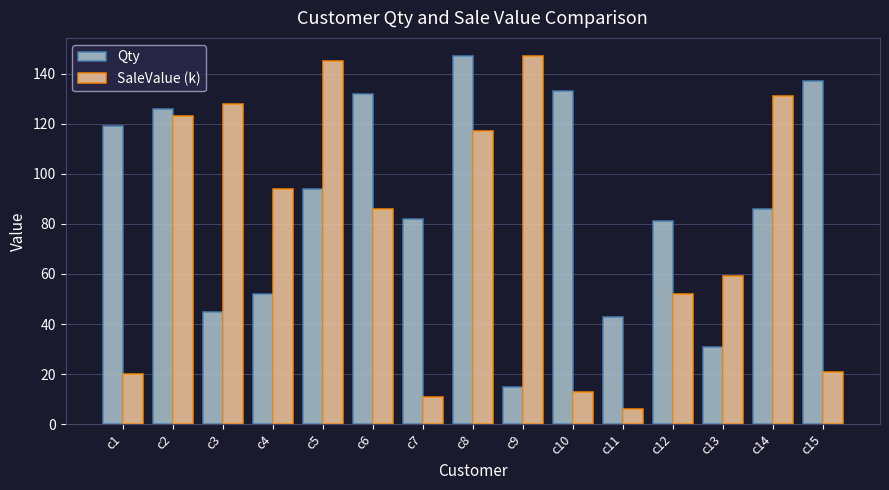

Reading left to right, extract all data points from this chart.

Qty: c1=119	c2=126	c3=45	c4=52	c5=94	c6=132	c7=82	c8=147	c9=15	c10=133	c11=43	c12=81	c13=31	c14=86	c15=137
SaleValue (k): c1=20	c2=123	c3=128	c4=94	c5=145	c6=86	c7=11	c8=117	c9=147	c10=13	c11=6	c12=52	c13=59	c14=131	c15=21